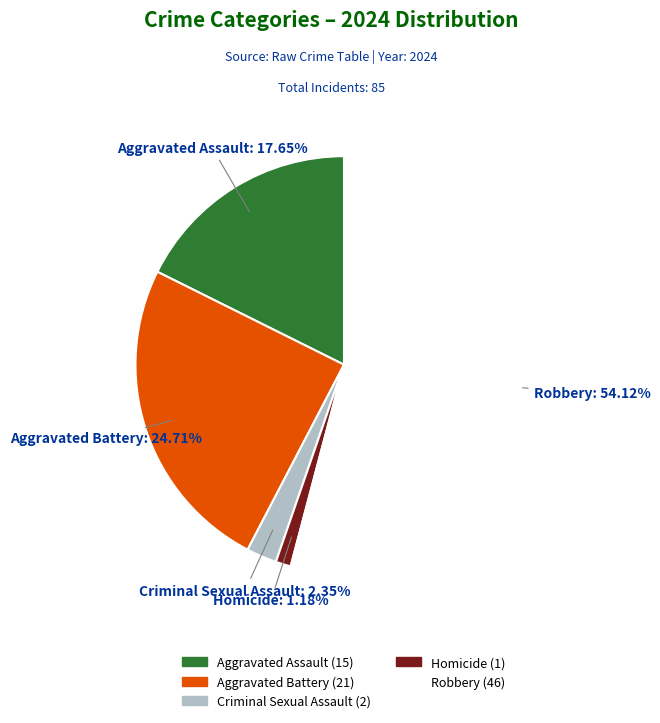

Rank the categories by value from lowest to highest.

Homicide, Criminal Sexual Assault, Aggravated Assault, Aggravated Battery, Robbery